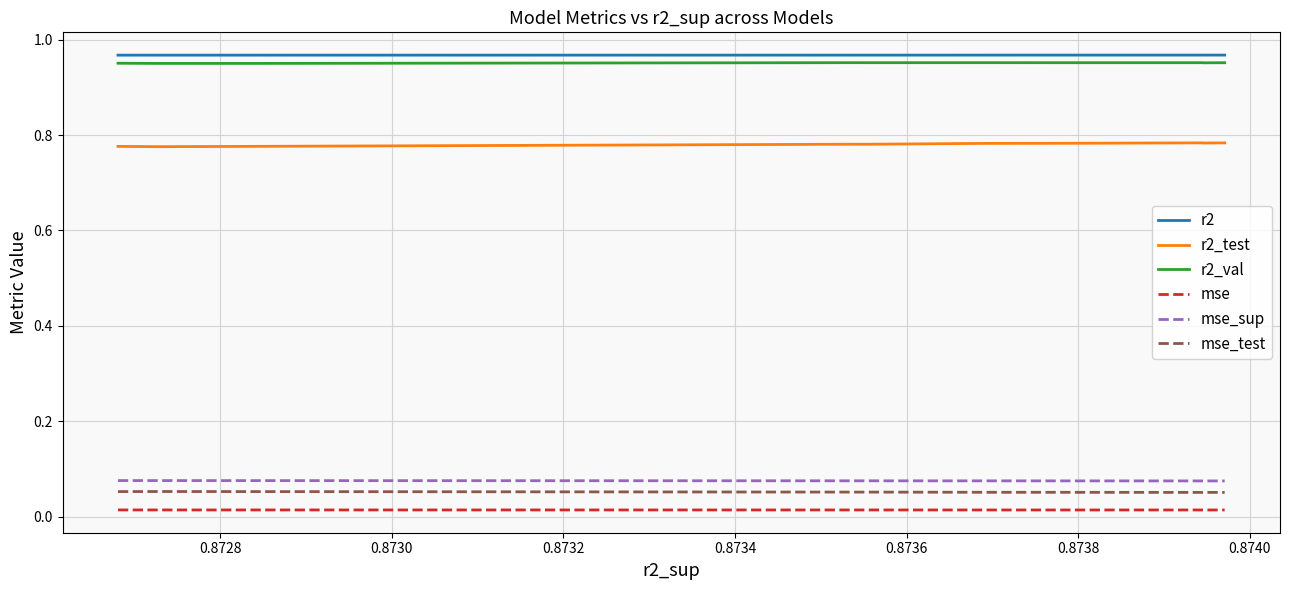

True or false: r2_val and mse cross at least once.

False